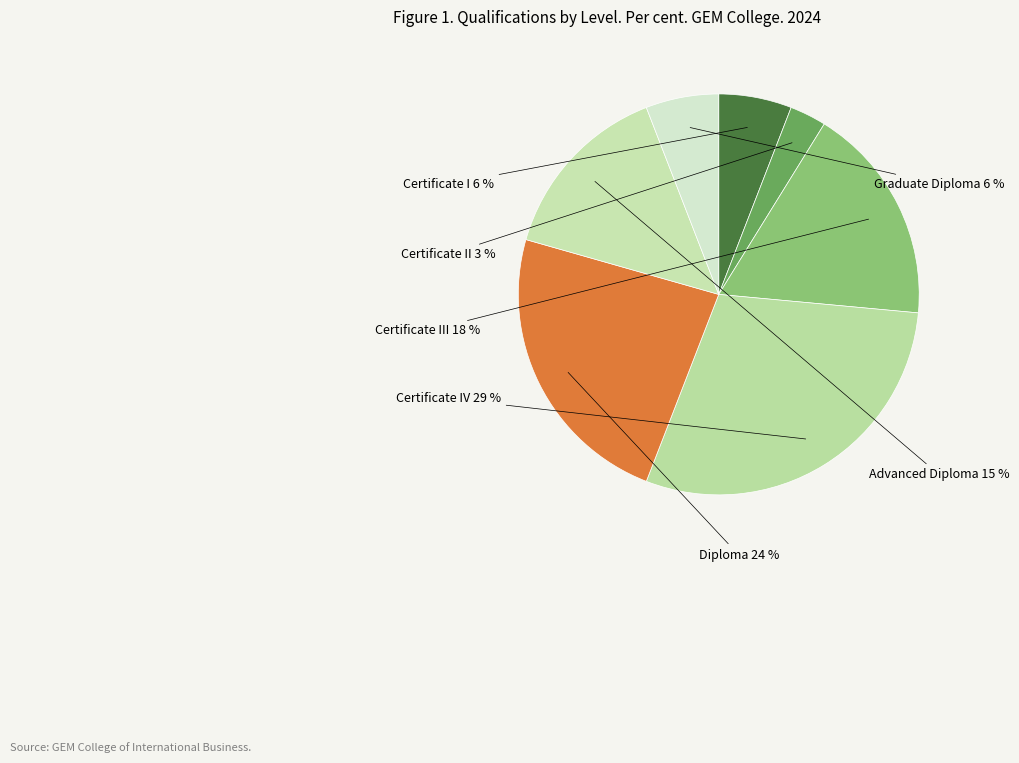

How many segments does this pie chart have?

7